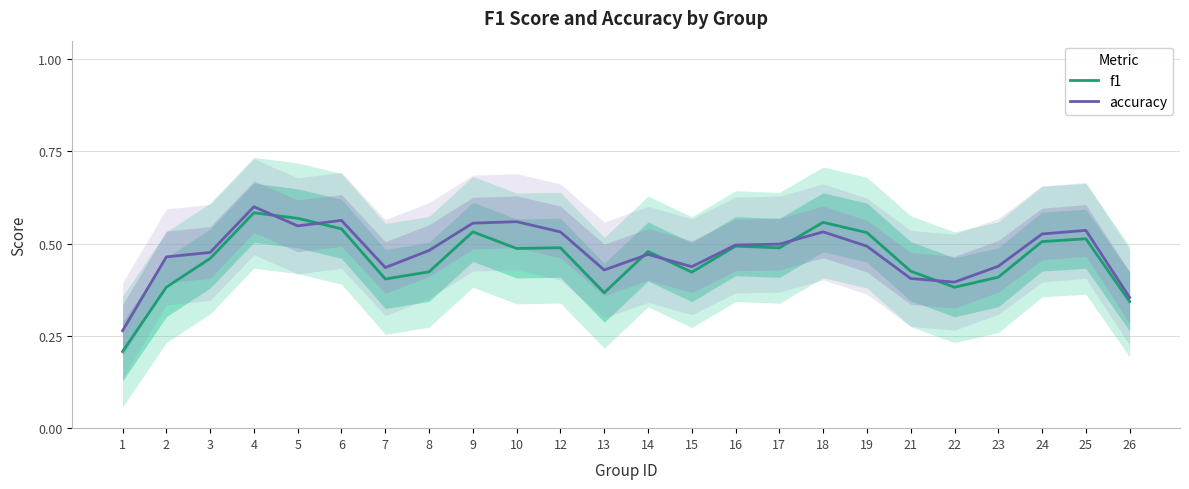

How many lines are shown in the chart?

2